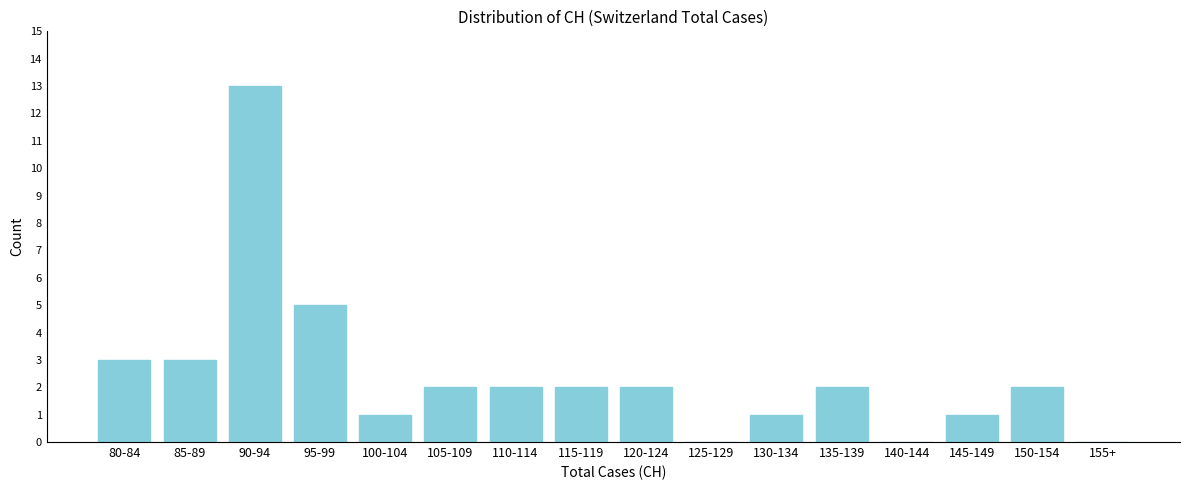

Reading left to right, list all the values displayed in this chart.

80-84=3	85-89=3	90-94=13	95-99=5	100-104=1	105-109=2	110-114=2	115-119=2	120-124=2	125-129=0	130-134=1	135-139=2	140-144=0	145-149=1	150-154=2	155+=0